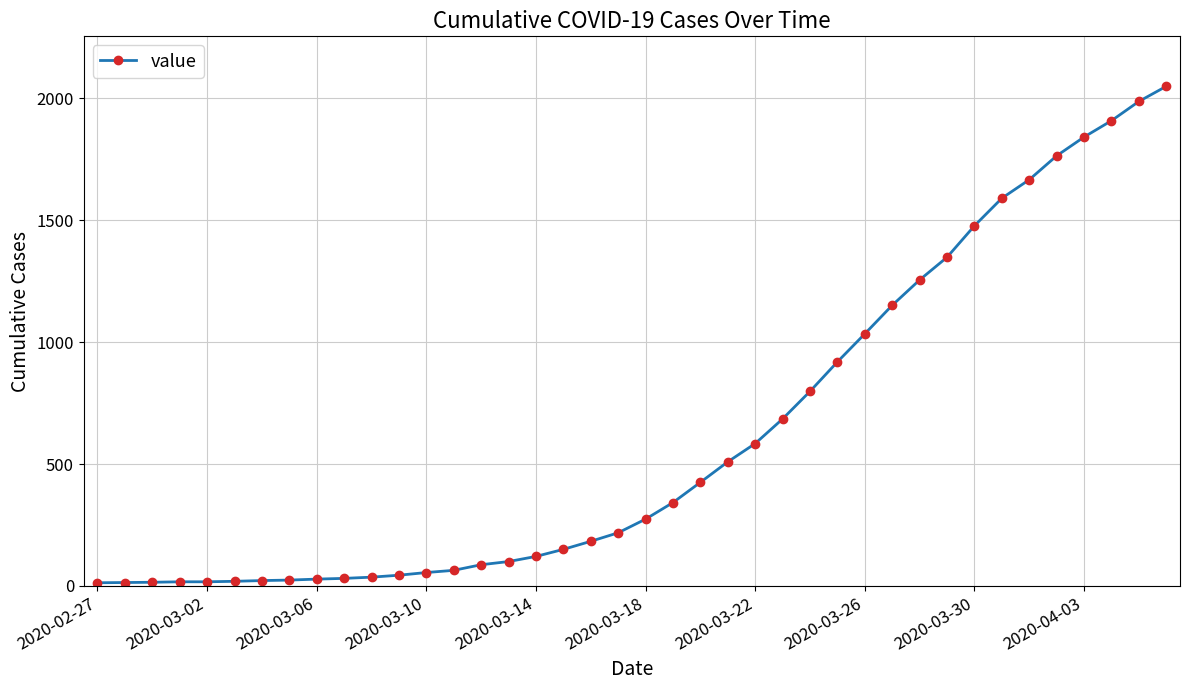

What is the greatest value displayed?

2049